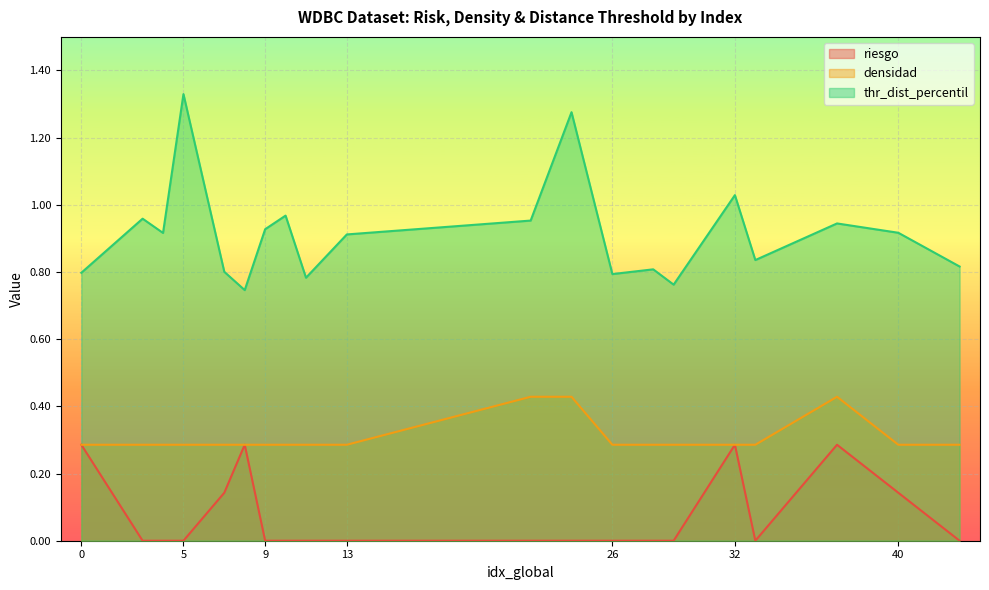

True or false: riesgo and thr_dist_percentil intersect in this chart.

False